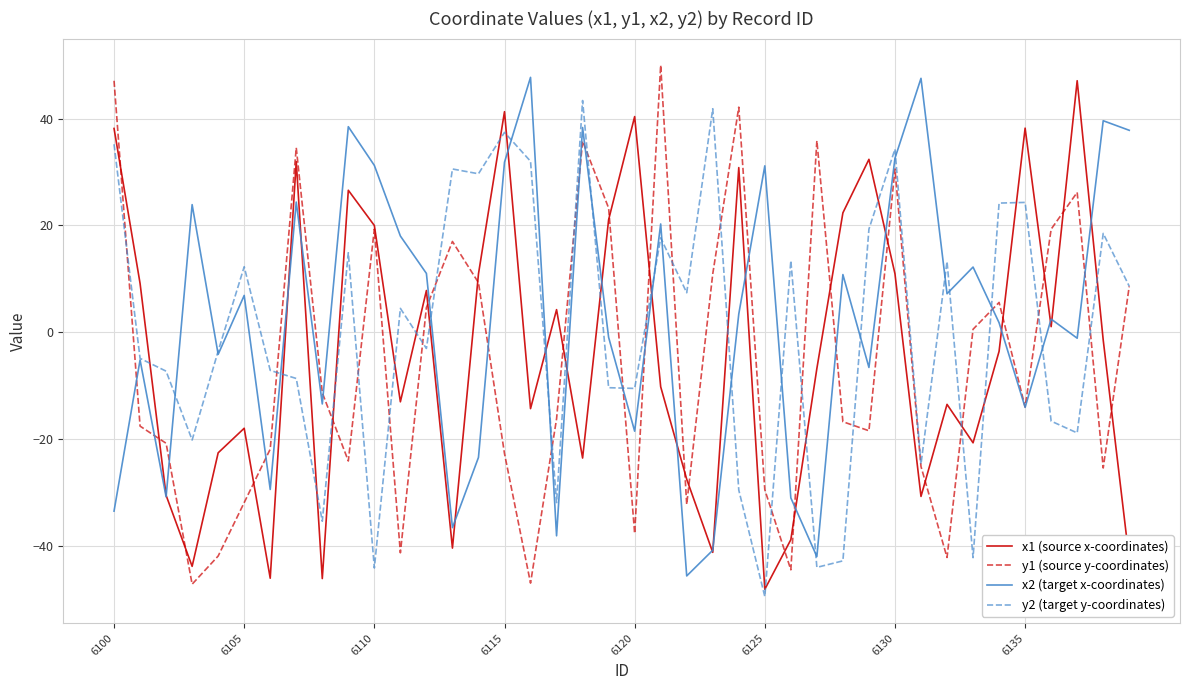

How many interior local valleys does the y2 (target y-coordinates) series have?

13